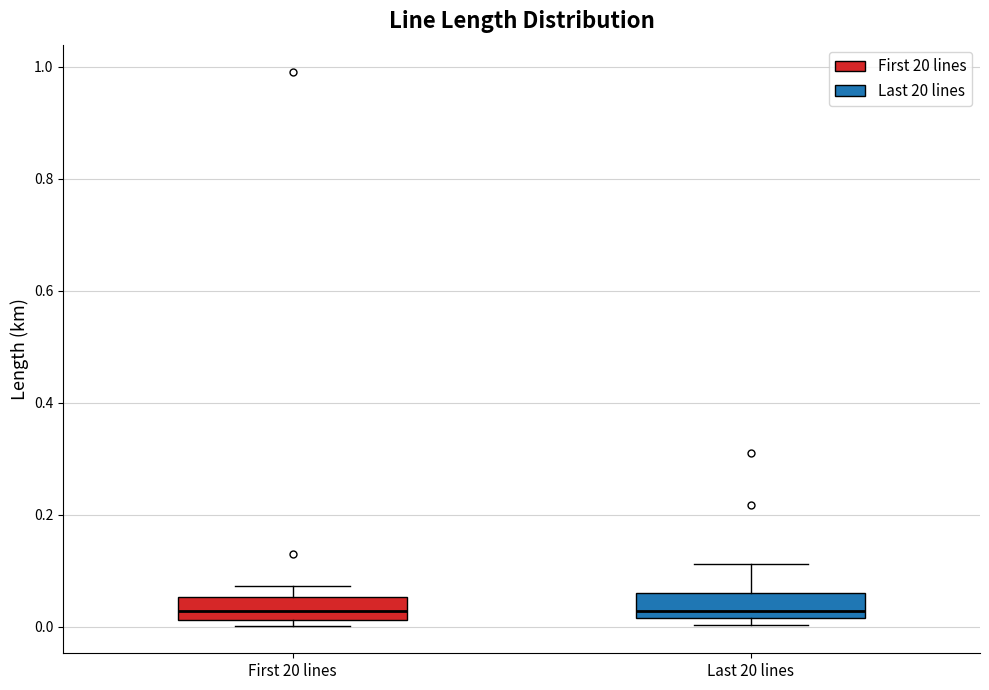

Reading left to right, read every box against the y-axis: the position of its median line, the range the box covers, and the ends of its whiskers. The values are not printed on the chart, so give them approximately, as read against the axis.

First 20 lines: median 0.02 (inside the box), box 0.02 to 0.06, whiskers 0.00 to 0.08
Last 20 lines: median 0.02 (just above the box's lower edge), box 0.02 to 0.06, whiskers 0.00 to 0.12